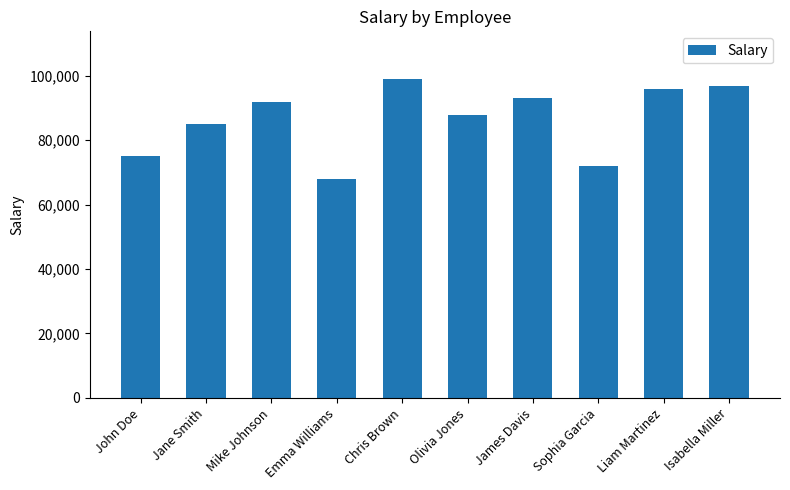

What is the difference between the maximum and minimum values?

31000